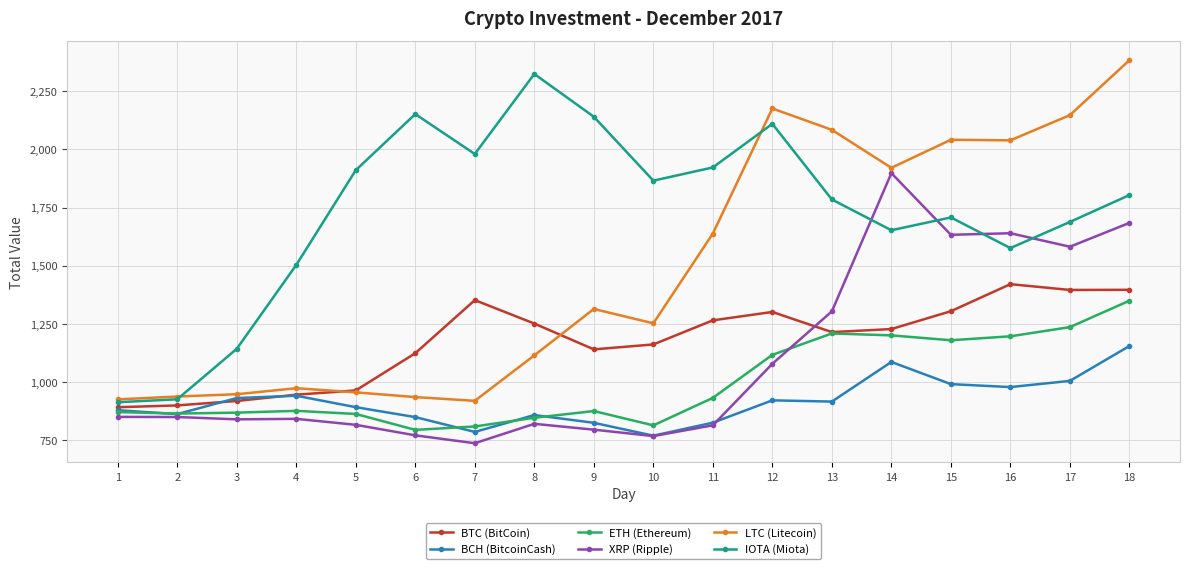

How many data points in BTC (BitCoin) are above 1228?

9